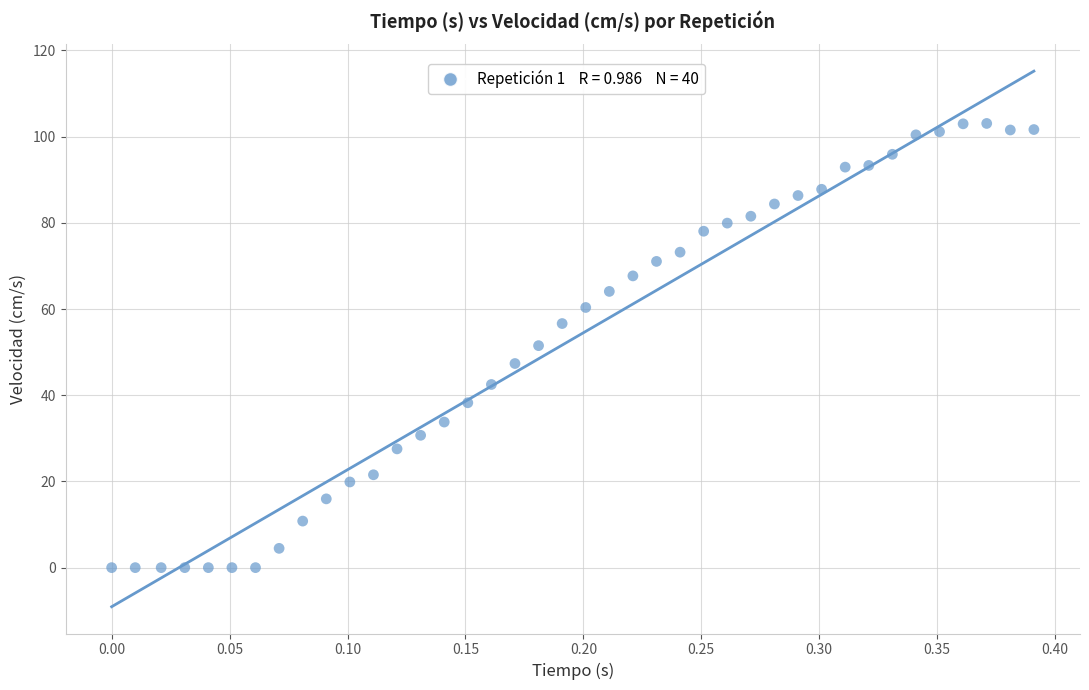

What is the range of Y values (max minus min)?

103.1